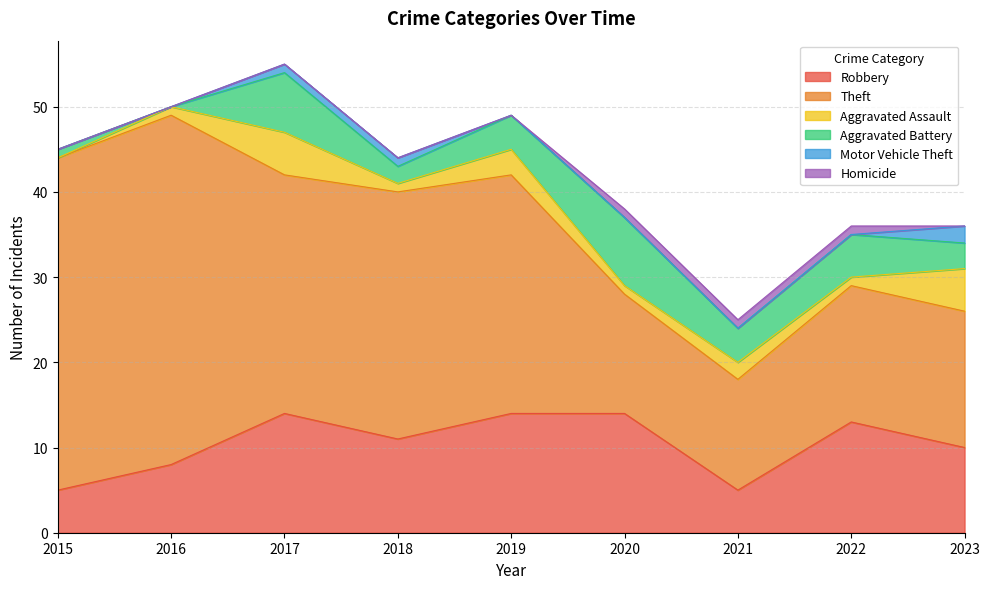

Count the number of categories in the chart.

9